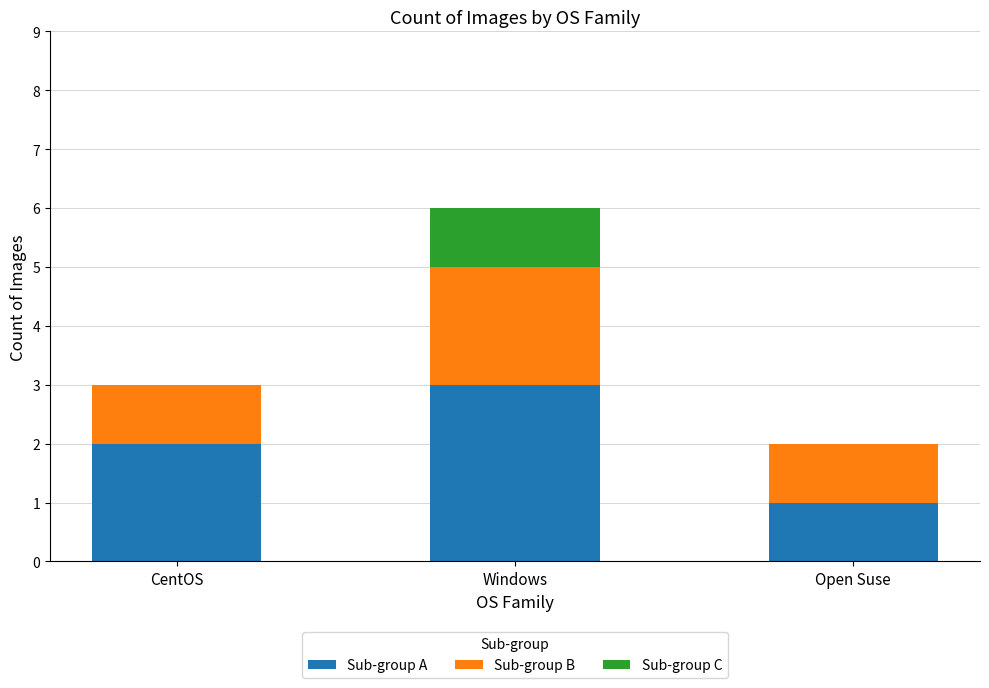

The Sub-group A series shows 2 at Open Suse. True or false?

False